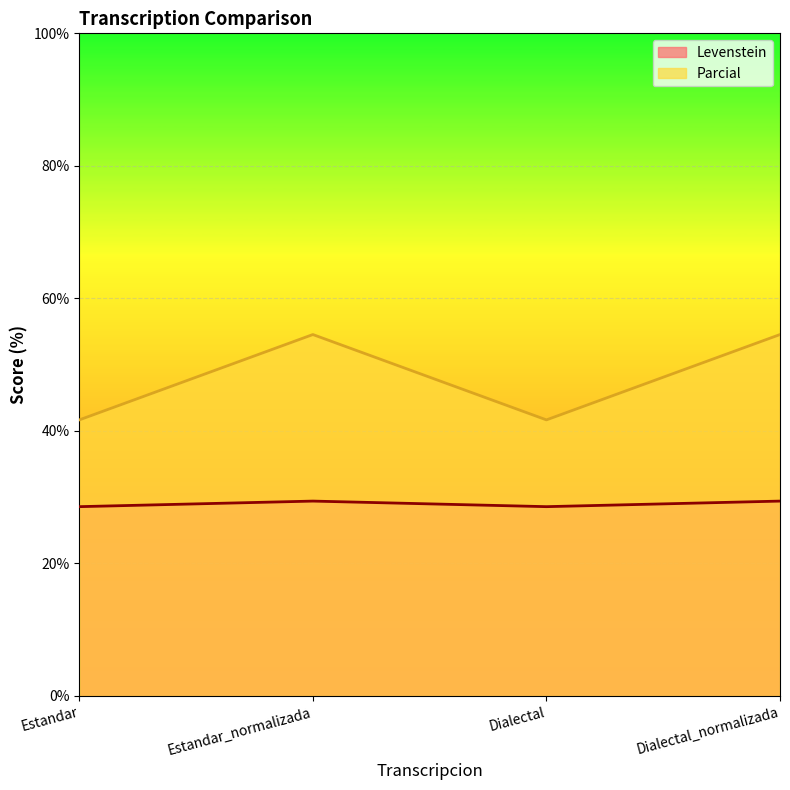

Is it true that Parcial equals 54.5 at Dialectal_normalizada?

True